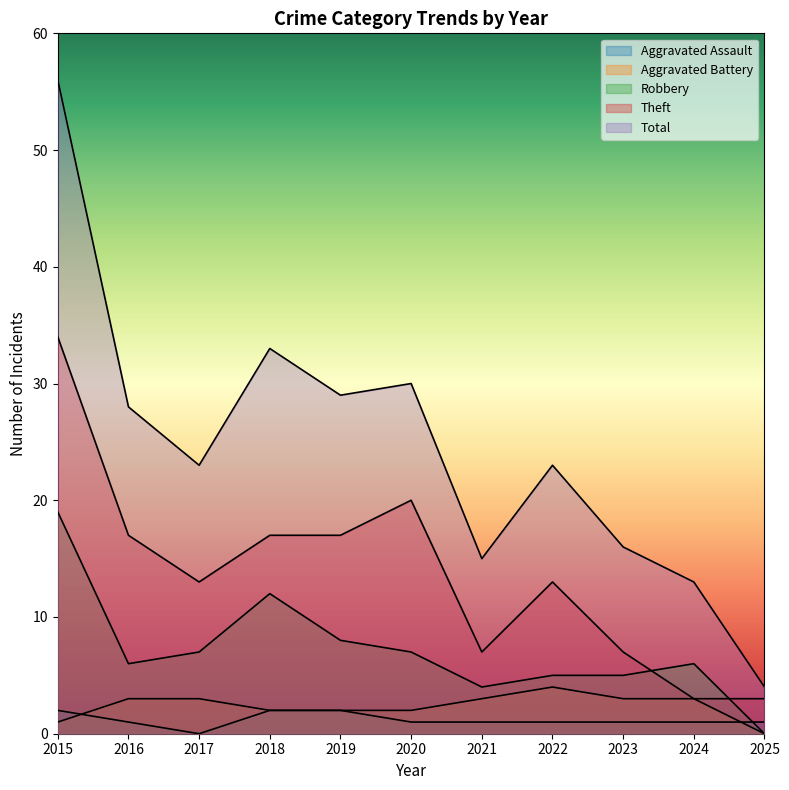

At which label is Aggravated Battery closest to 2?

2018